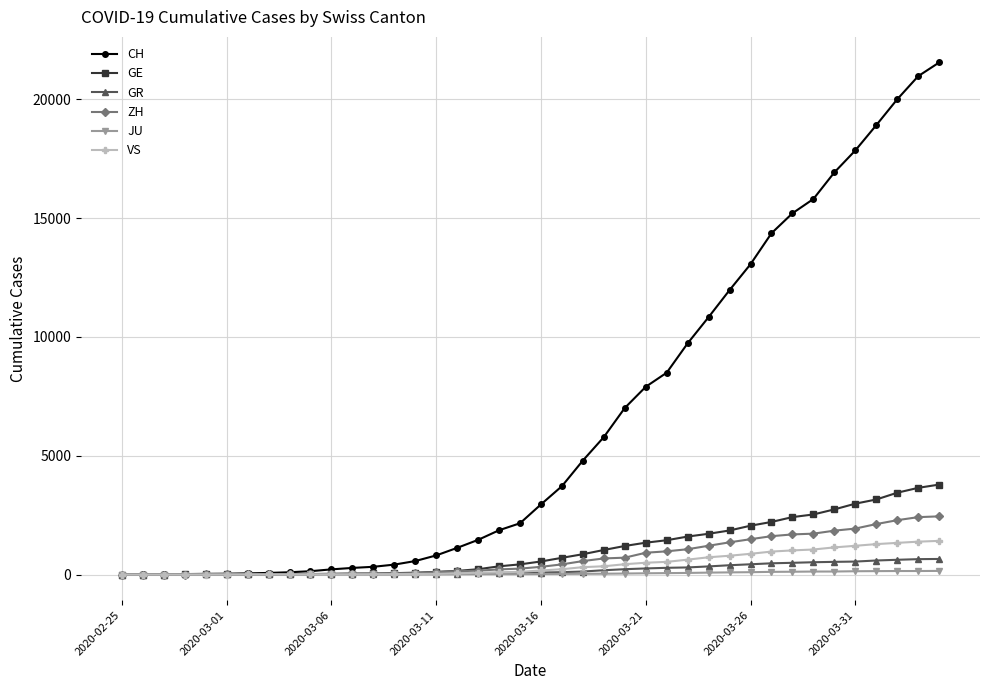

Which series has the widest spread of values?

CH